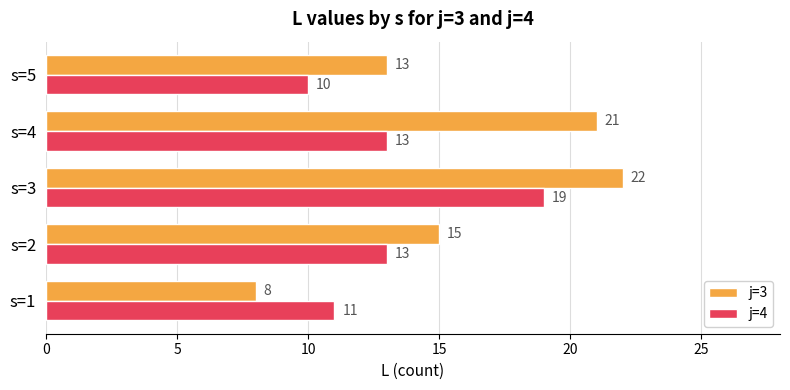

Which series has the largest range (max minus min)?

j=3